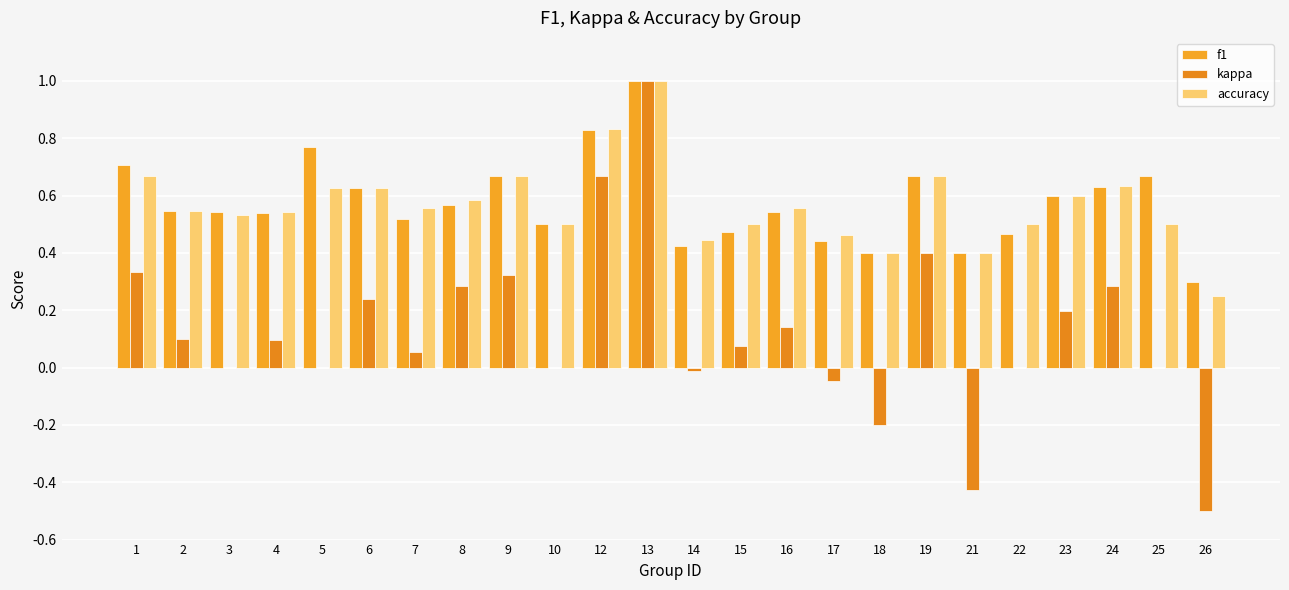

Does the chart contain stacked bars?

No